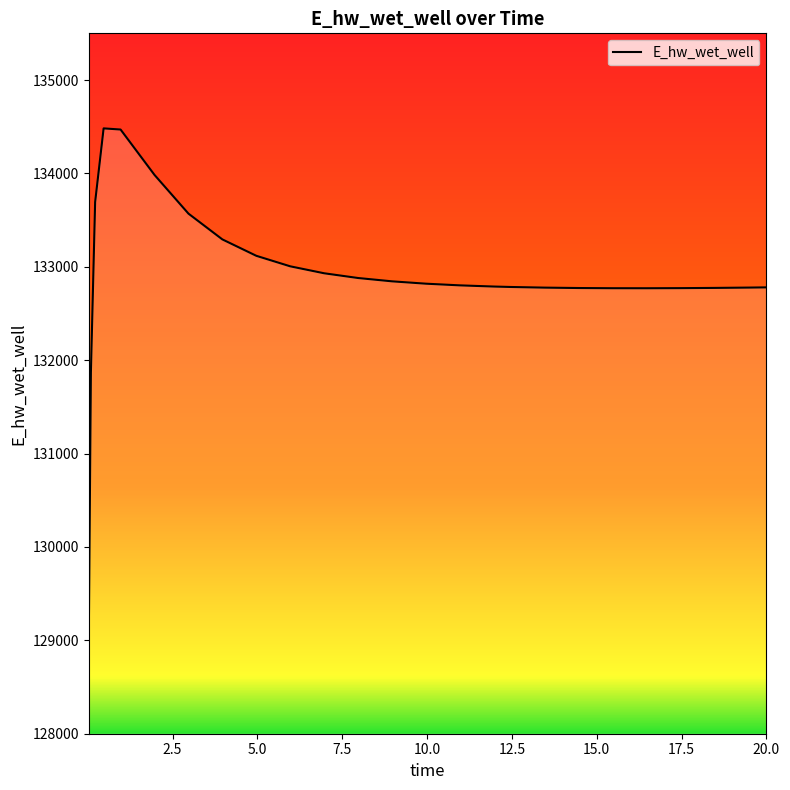

What is the greatest value displayed?

134482.2